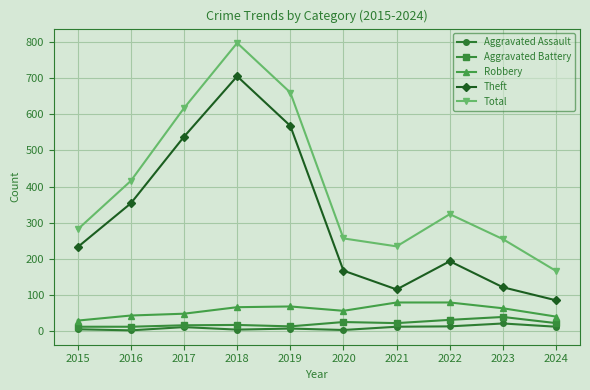

What is the maximum value shown in the chart?

797